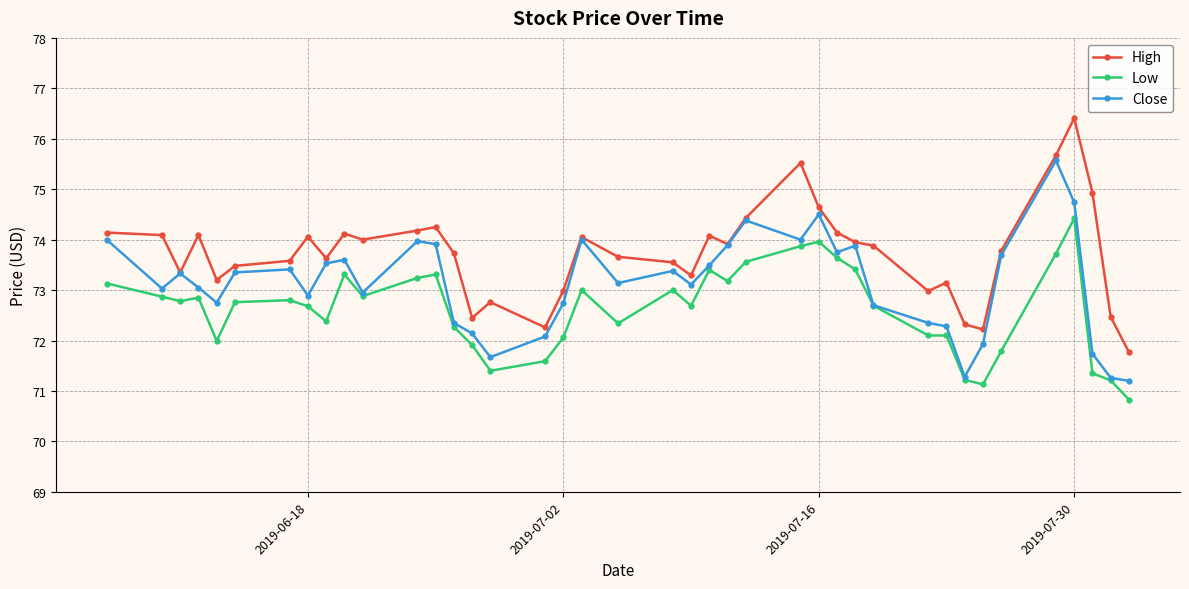

What is the maximum value for Low?

74.4